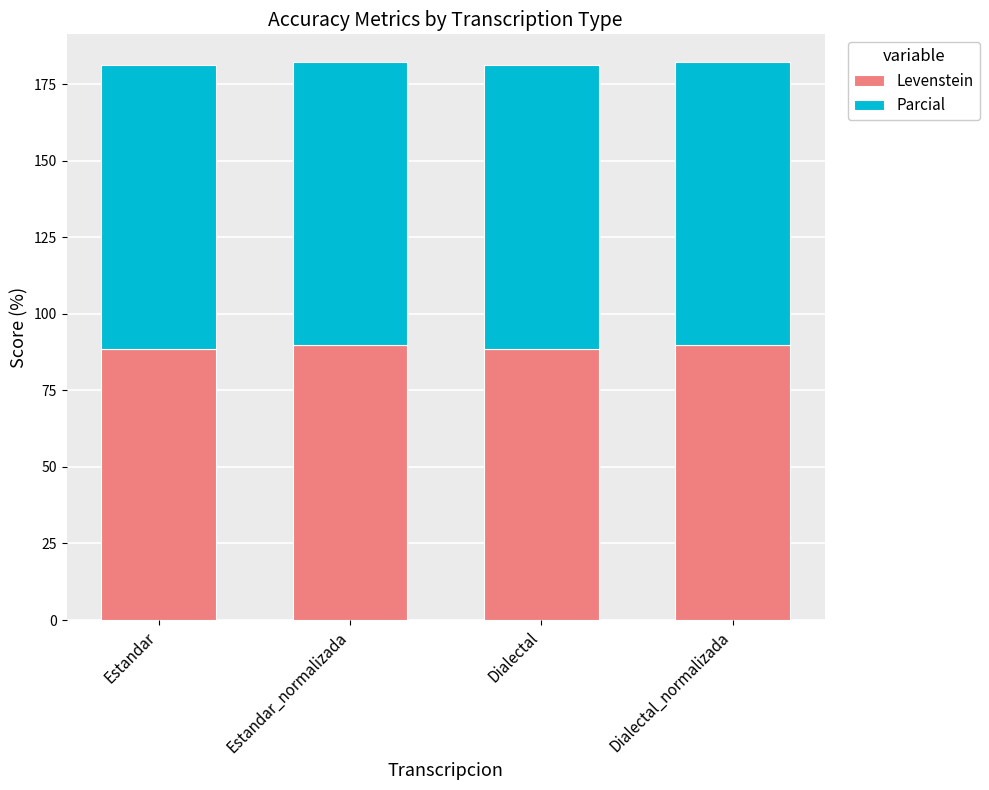

The value of Levenstein at Estandar_normalizada is 89.7. True or false?

True